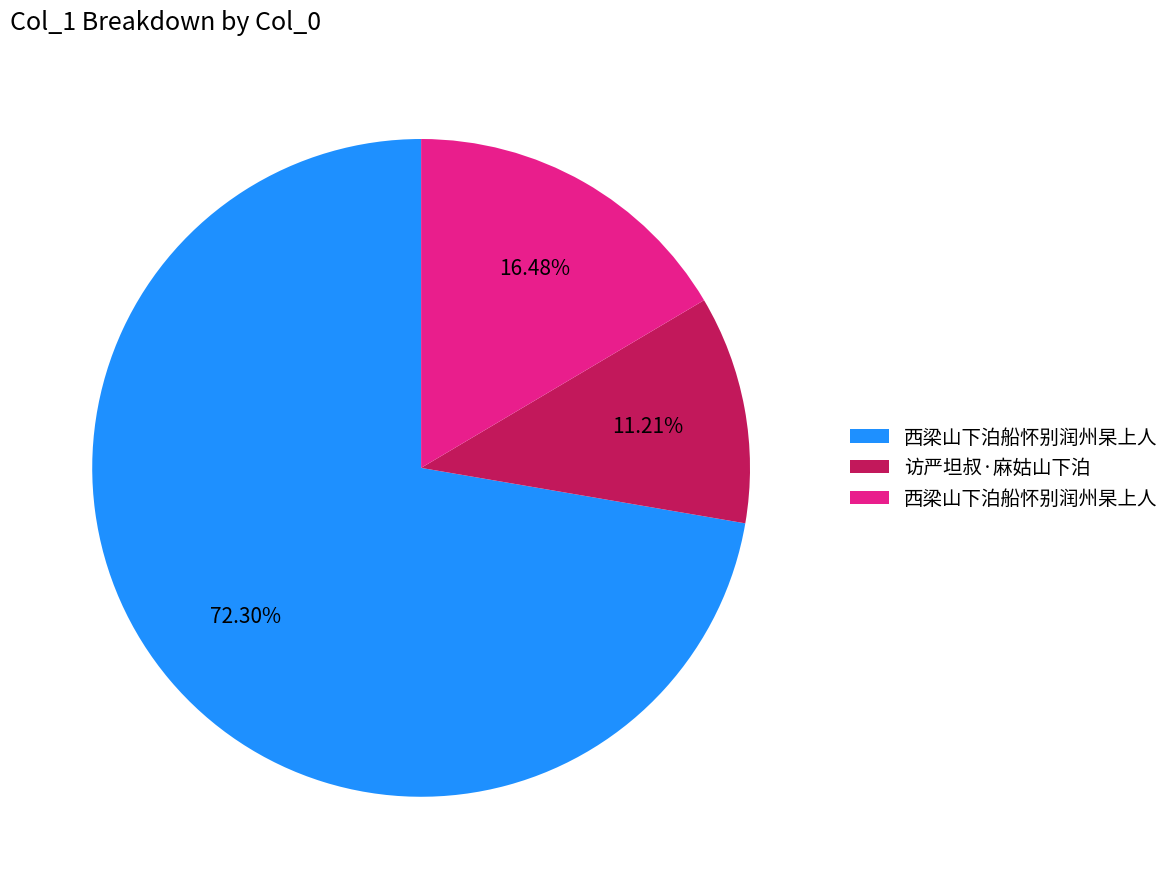

Is there a majority slice in this chart?

Yes